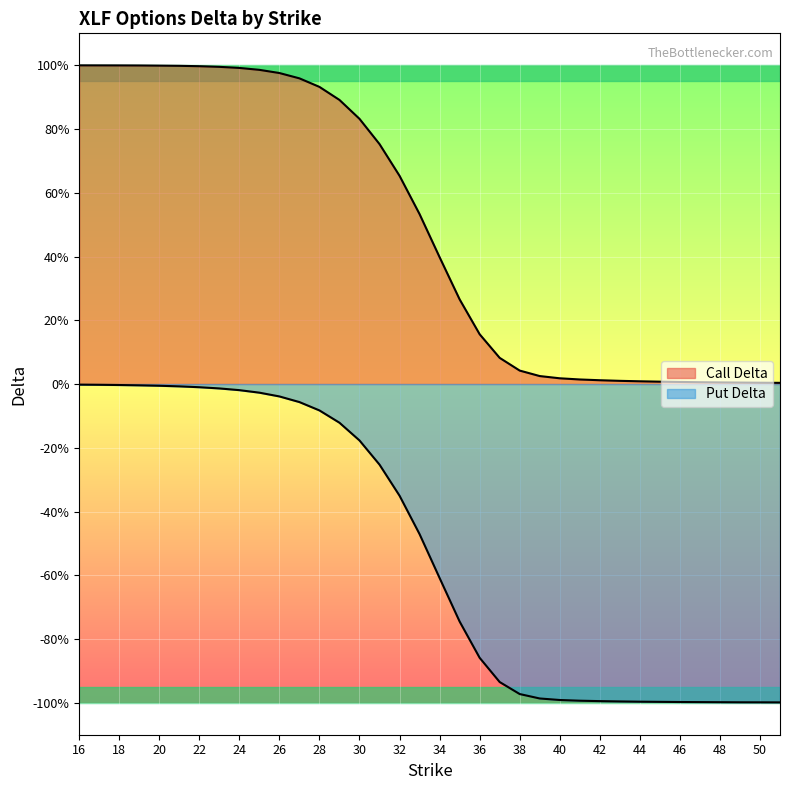

The Call Delta series shows 1.0 at 19. True or false?

True